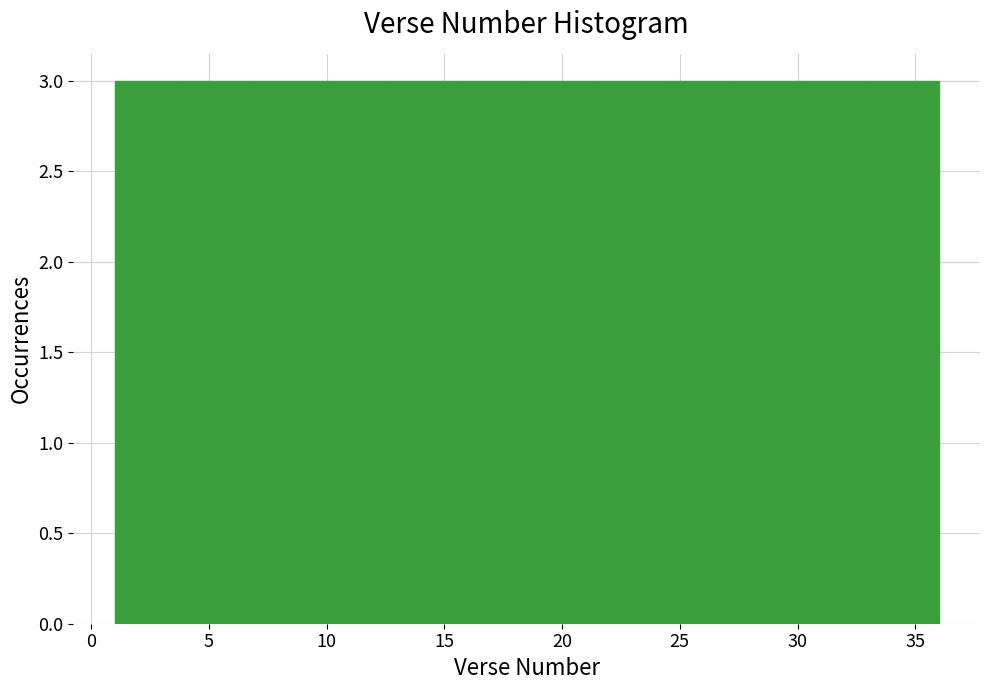

What is the height of the bar covering 10.0 to 12.5 on the x-axis? Neither the bar edges nor the heights are printed on the chart, so give them approximately, as read against the axes.

3